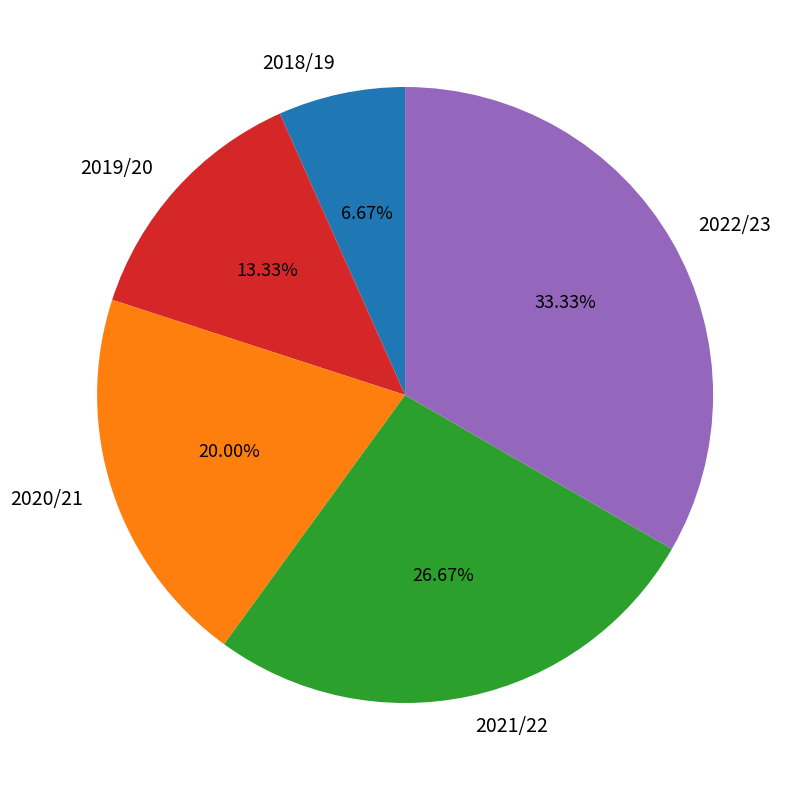

How many slices are in this pie chart?

5